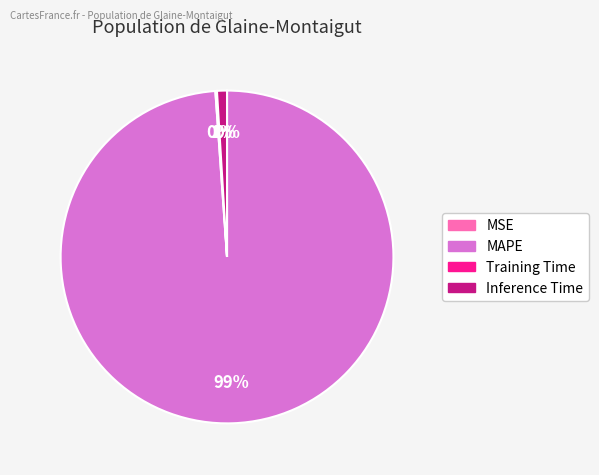

To the nearest percent, what is the average slice percentage?

25%